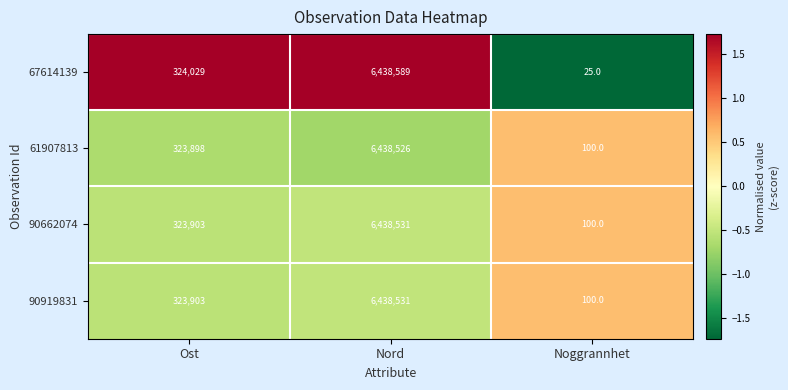

Reading right to left, list all the values displayed in this chart.

67614139: Noggrannhet=25	Nord=6438589	Ost=324029
61907813: Noggrannhet=100	Nord=6438526	Ost=323898
90662074: Noggrannhet=100	Nord=6438531	Ost=323903
90919831: Noggrannhet=100	Nord=6438531	Ost=323903